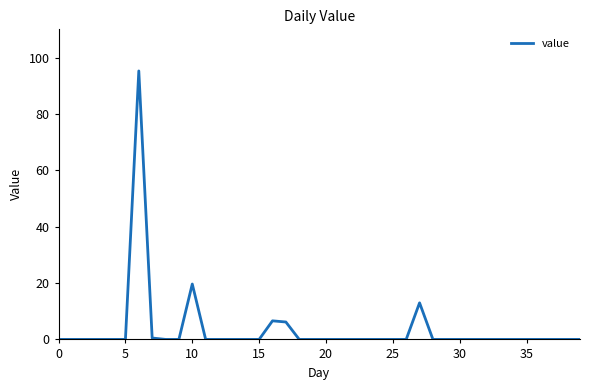

What is the greatest value displayed?

95.2